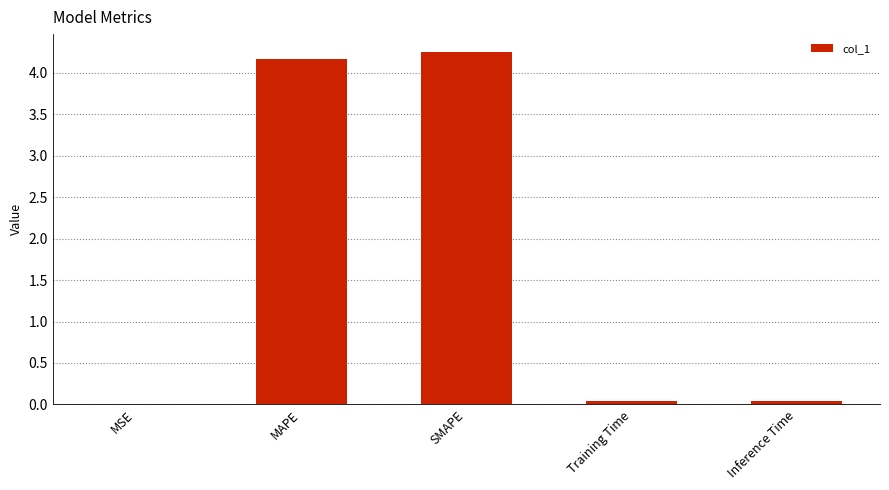

The value at MSE is 0.0. True or false?

True